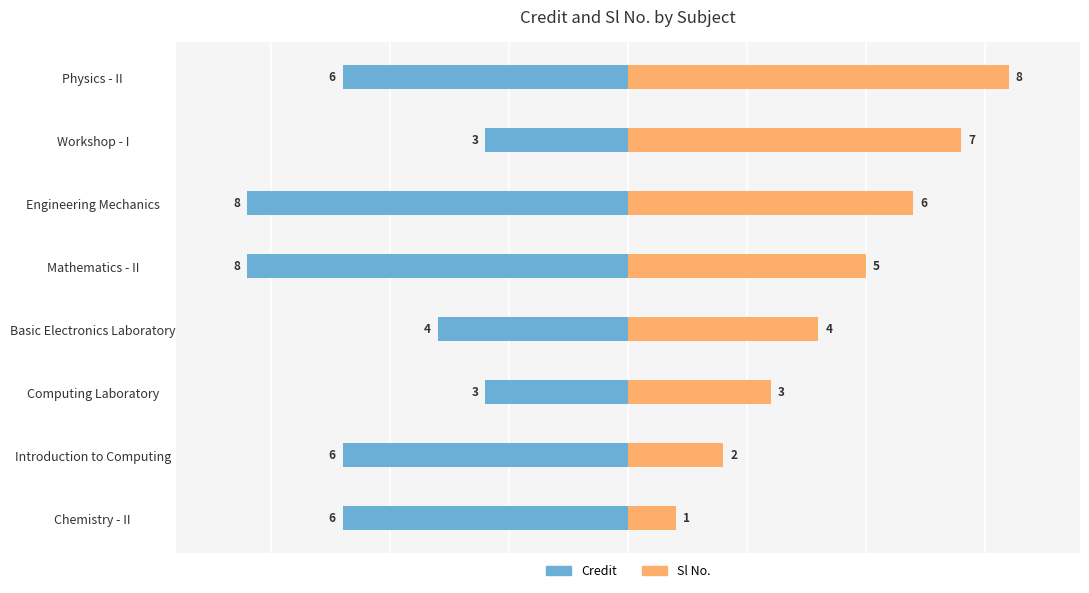

What is the maximum value shown in the chart?

8